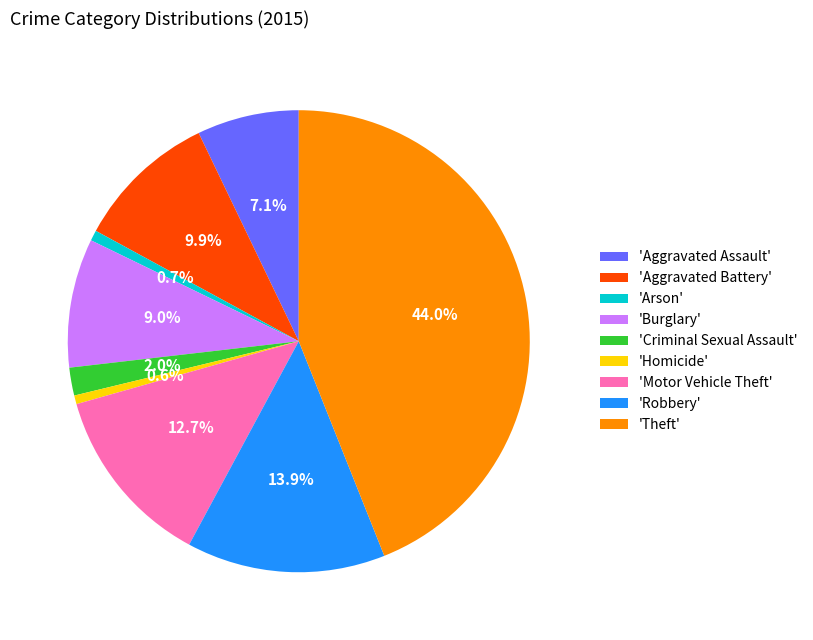

Does any single category account for the majority?

No